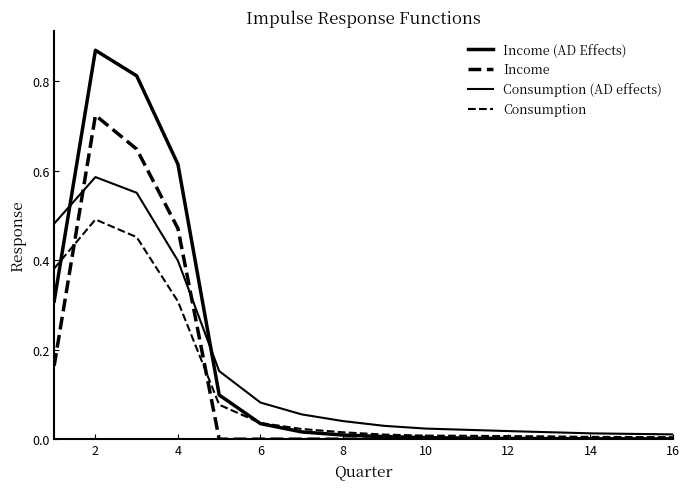

Reading left to right, extract all data points from this chart.

Income (AD Effects): 0.3	0.9	0.8	0.6	0.1	0.0	0.0	0.0	0.0	0.0	0.0	0.0	0.0	0.0	0.0	0.0
Income: 0.2	0.7	0.6	0.5	0.0	0.0	0.0	0.0	0.0	0.0	0.0	0.0	0.0	0.0	0.0	0.0
Consumption (AD effects): 0.5	0.6	0.6	0.4	0.2	0.1	0.1	0.0	0.0	0.0	0.0	0.0	0.0	0.0	0.0	0.0
Consumption: 0.4	0.5	0.5	0.3	0.1	0.0	0.0	0.0	0.0	0.0	0.0	0.0	0.0	0.0	0.0	0.0